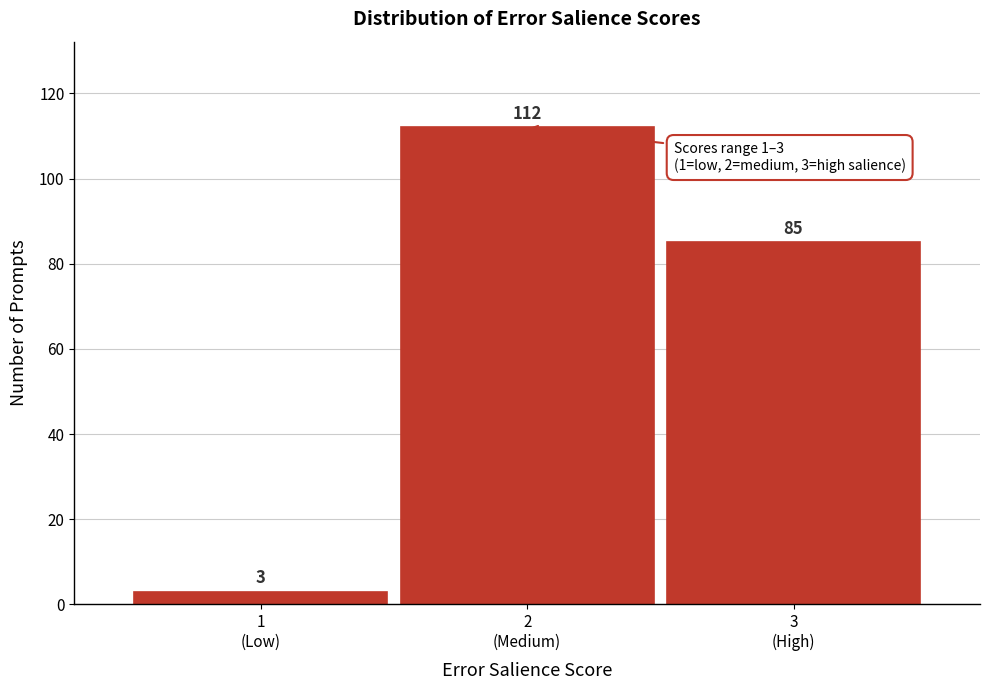

Reading right to left, what are all the values shown in this chart?

85	112	3